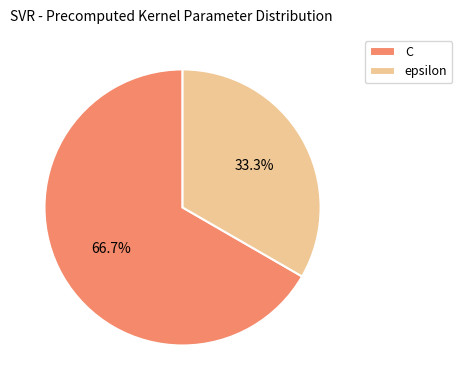

Is there any slice that represents more than half of the pie?

Yes